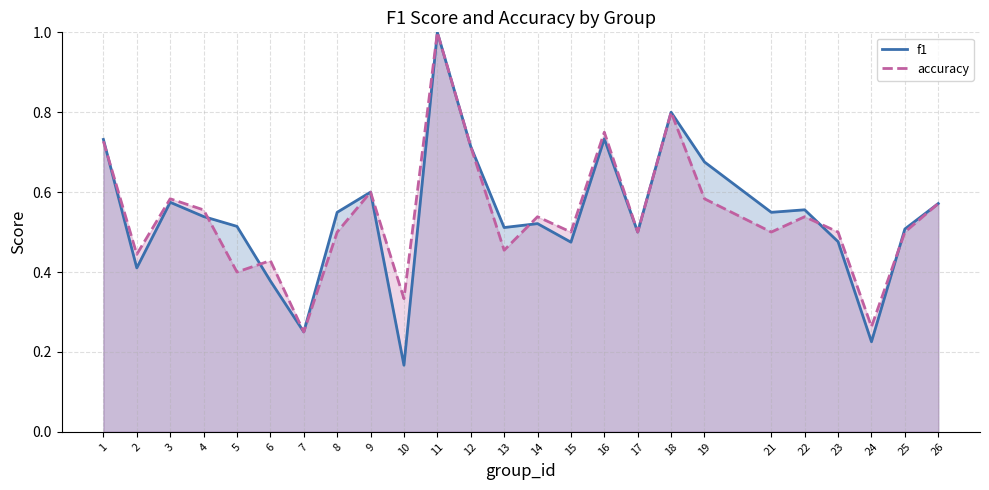

True or false: accuracy has a value of 0.3 at 24.

True